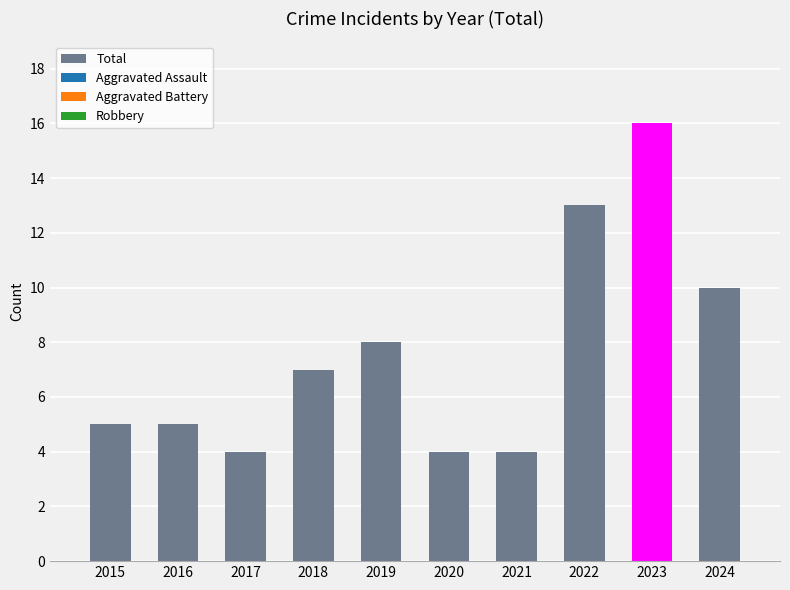

What is the sum of all values?

76